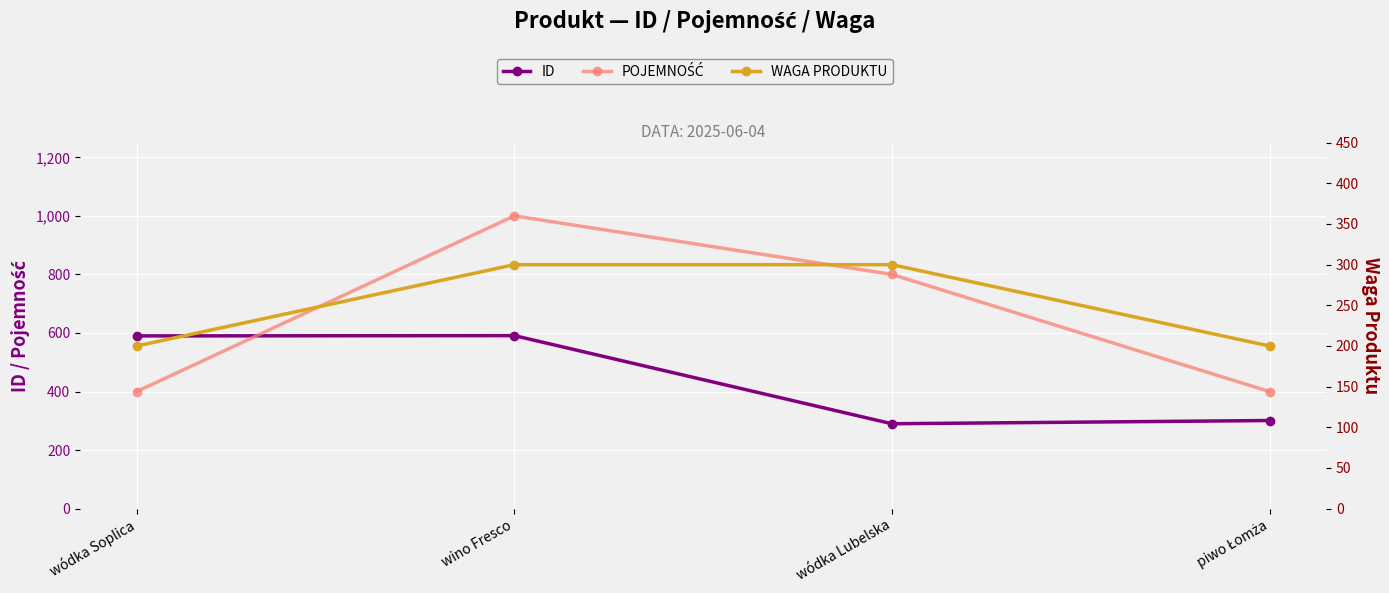

What is the average value of the POJEMNOŚĆ series?

650